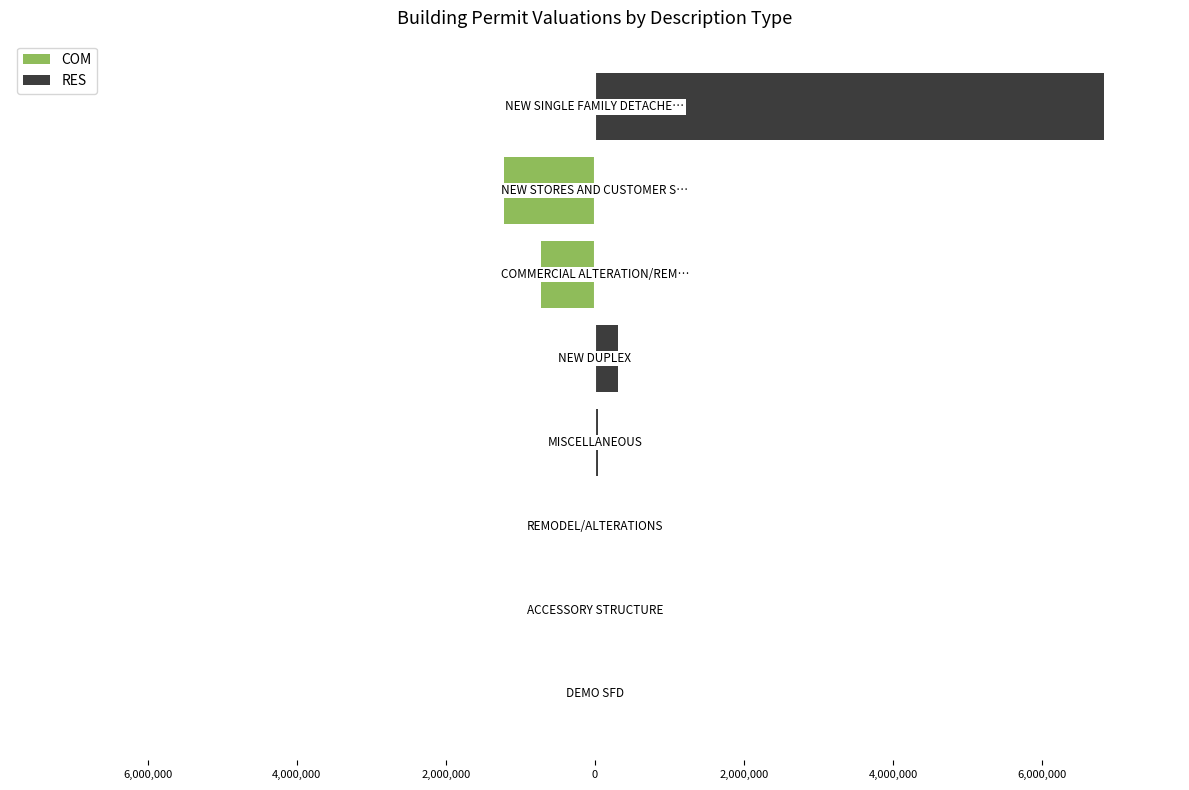

The COM series shows -714000 at 4,000,000. True or false?

False